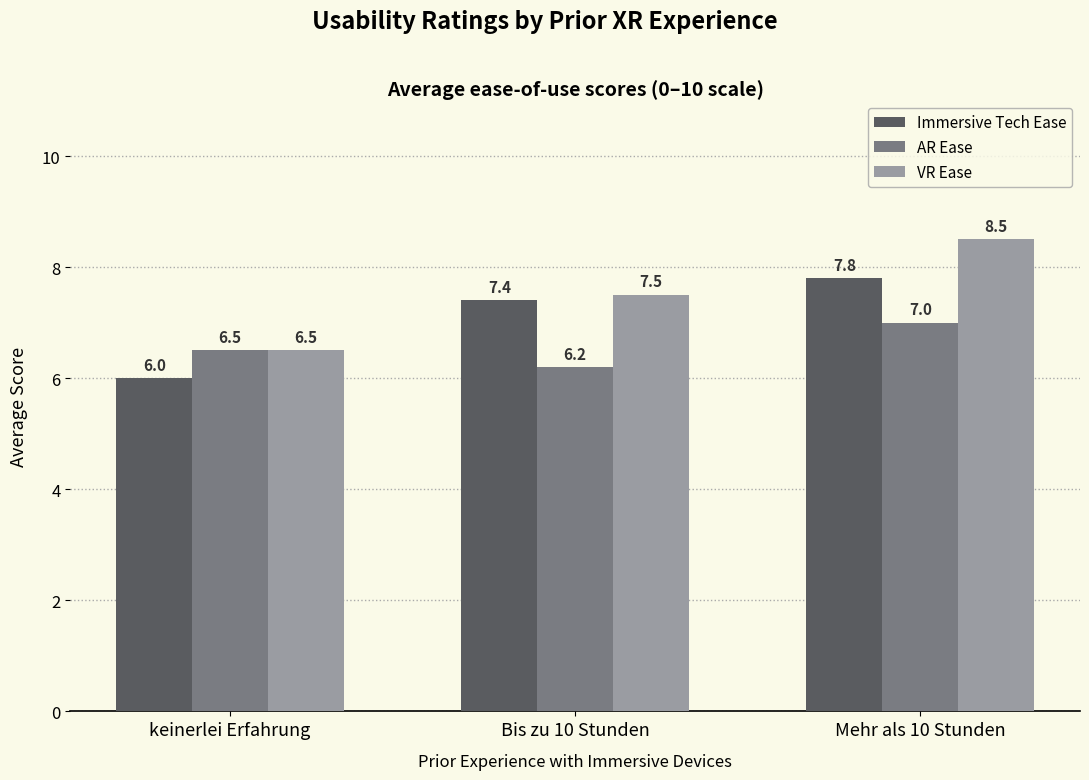

List the series in order of their overall mean, highest first.

VR Ease, Immersive Tech Ease, AR Ease